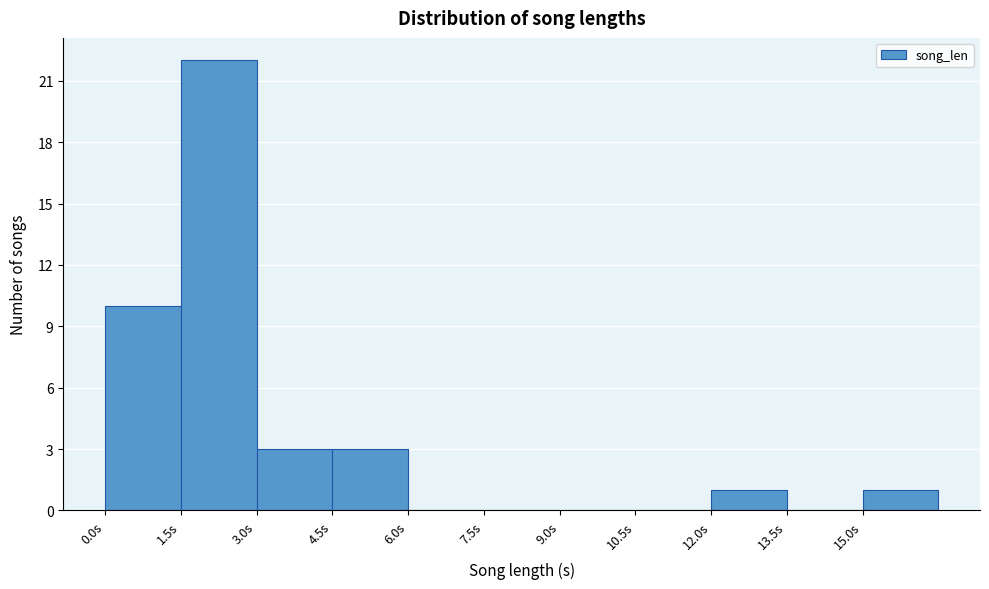

Reading left to right, list every bar in this chart as the range it spans on the x-axis followed by its height. Neither the bar edges nor the heights are printed on the chart, so give them approximately, as read against the axes.

0.0 to 1.5: 10
1.5 to 3.0: 22
3.0 to 4.5: 3
4.5 to 6.0: 3
6.0 to 7.5: 0
7.5 to 9.0: 0
9.0 to 10.5: 0
10.5 to 12.0: 0
12.0 to 13.5: 1
13.5 to 15.0: 0
15.0 to 16.5: 1